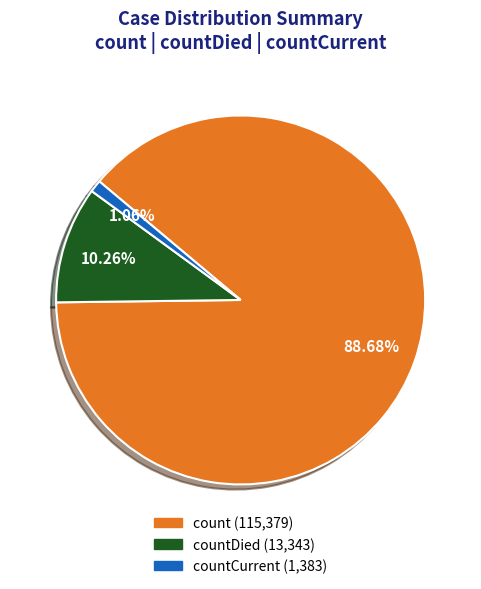

Does any single category account for the majority?

Yes